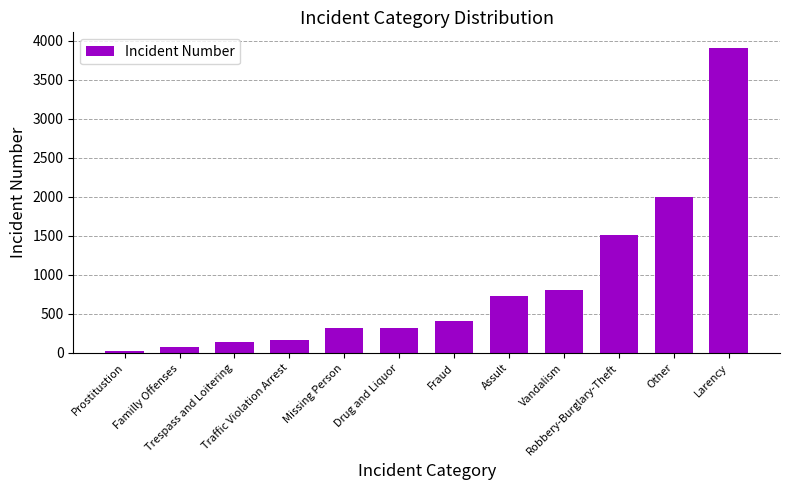

Does the chart contain stacked bars?

No